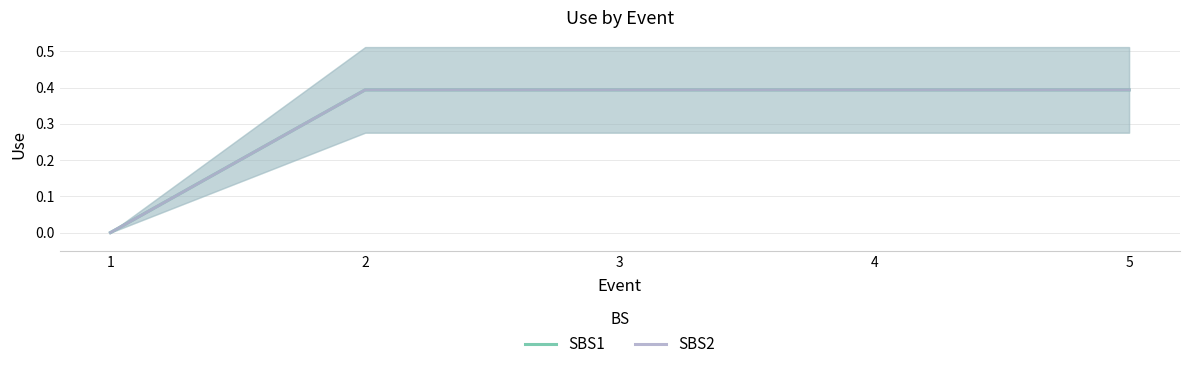

Reading left to right, transcribe all the data shown in this chart.

SBS1: 1=0.0	2=0.4	3=0.4	4=0.4	5=0.4
SBS2: 1=0.0	2=0.4	3=0.4	4=0.4	5=0.4